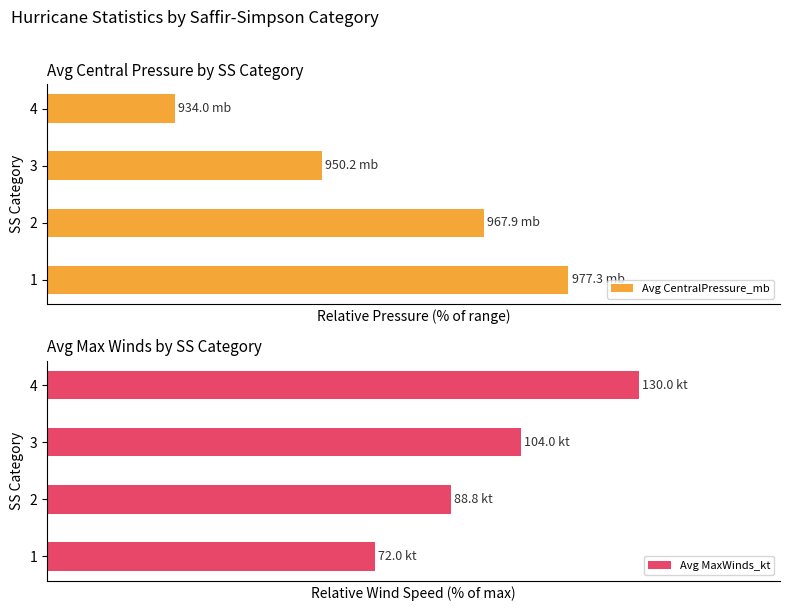

List the labels in order of Avg CentralPressure_mb value, smallest first.

4, 3, 2, 1